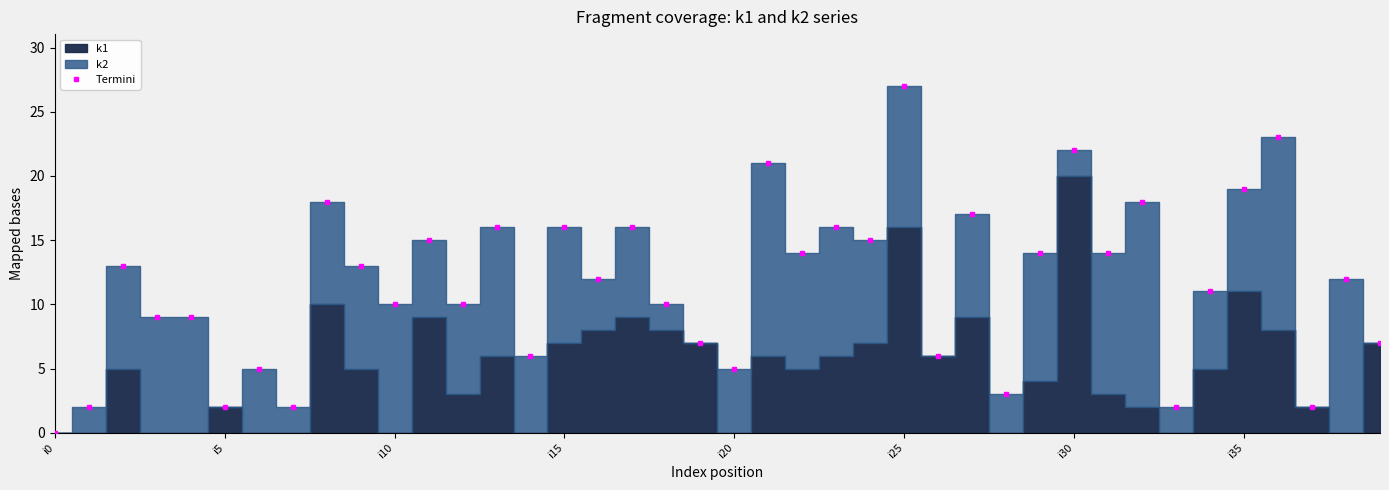

True or false: there are more than 0 points higher than both neighbors.

True